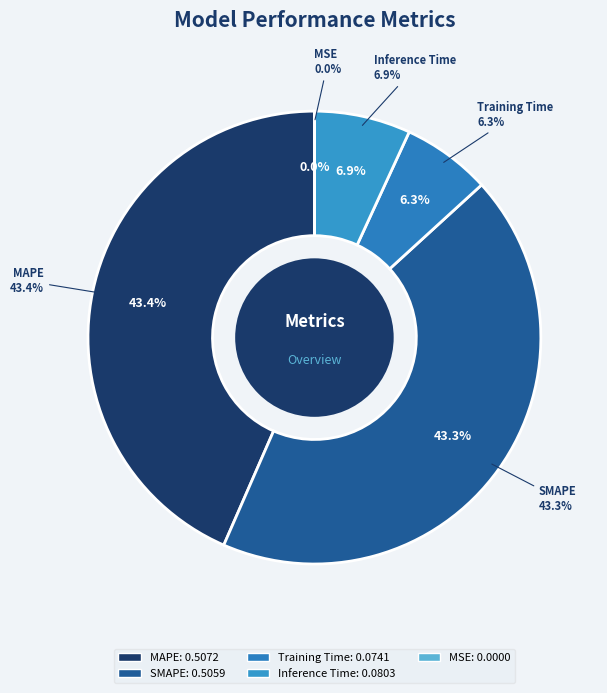

Is the sum of MSE and SMAPE greater than half?

No